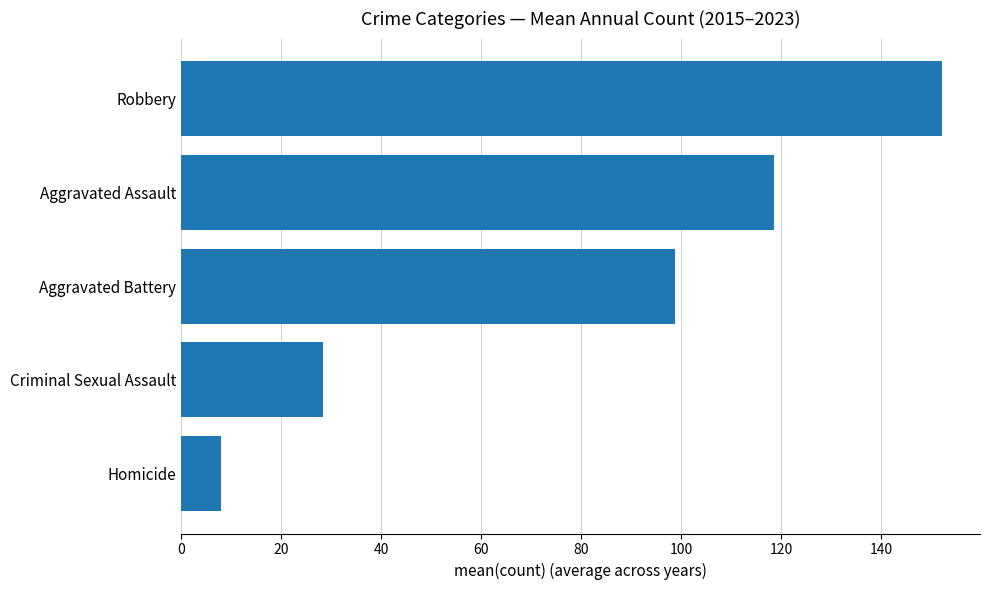

What is the difference between the maximum and minimum values?

144.1